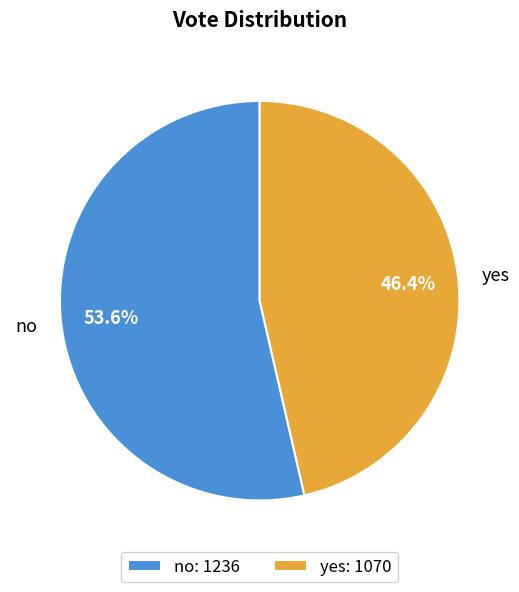

Combined, what portion of the pie is yes and no?

100.0%